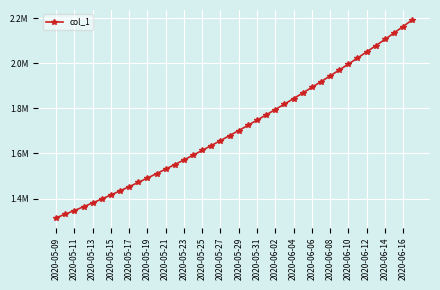

Is this an area chart (filled region under the line)?

No